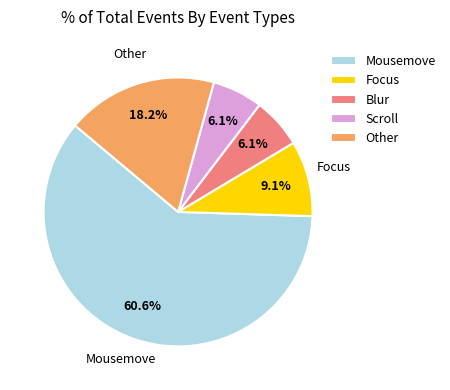

Which slice is the largest?

Mousemove